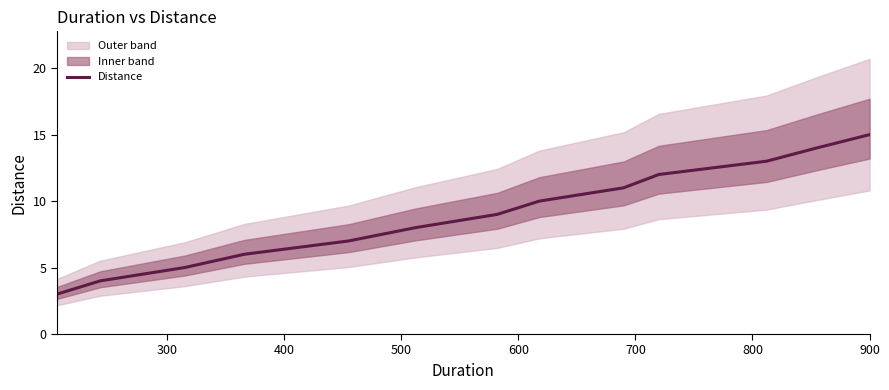

What is the highest value of the Distance series?

15